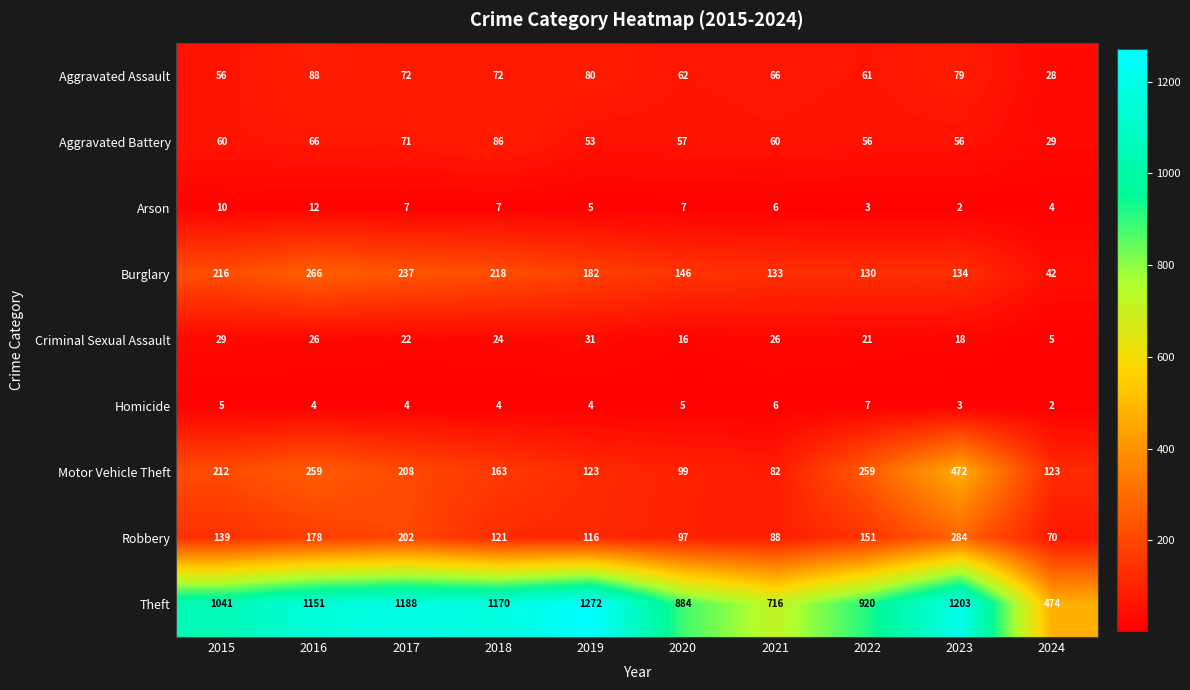

What is the difference between the second highest and minimum values in the Motor Vehicle Theft series?

177